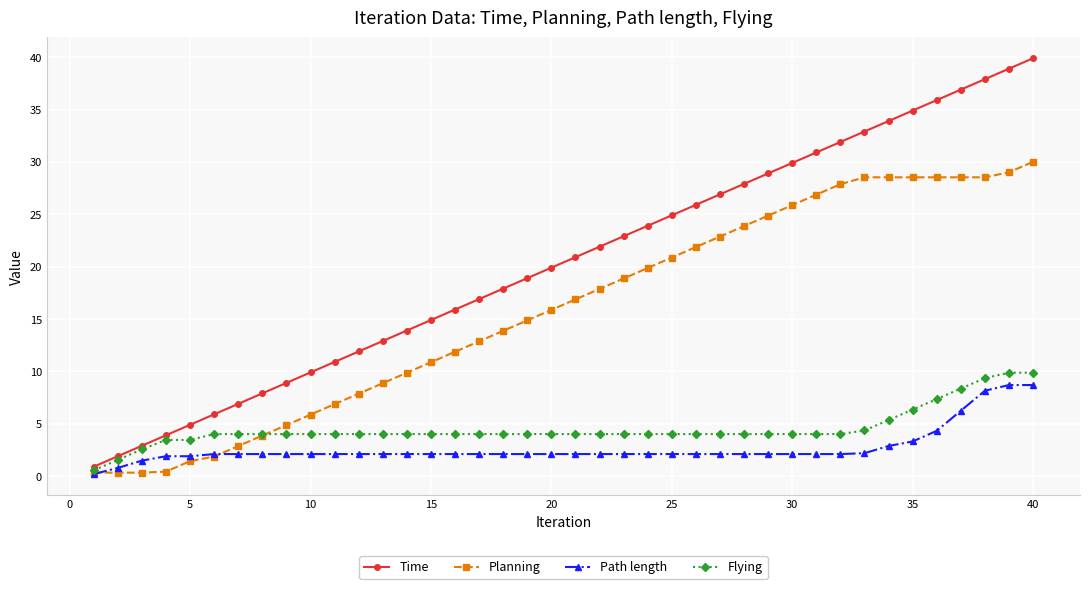

What is the maximum value for Flying?

9.9